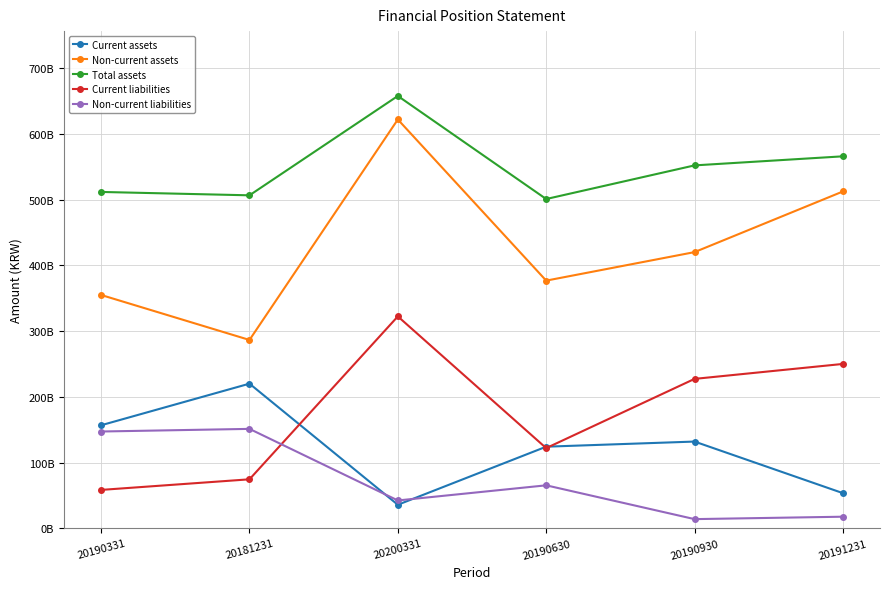

Between which two adjacent categories do Non-current liabilities and Current assets first intersect?

20181231 and 20200331